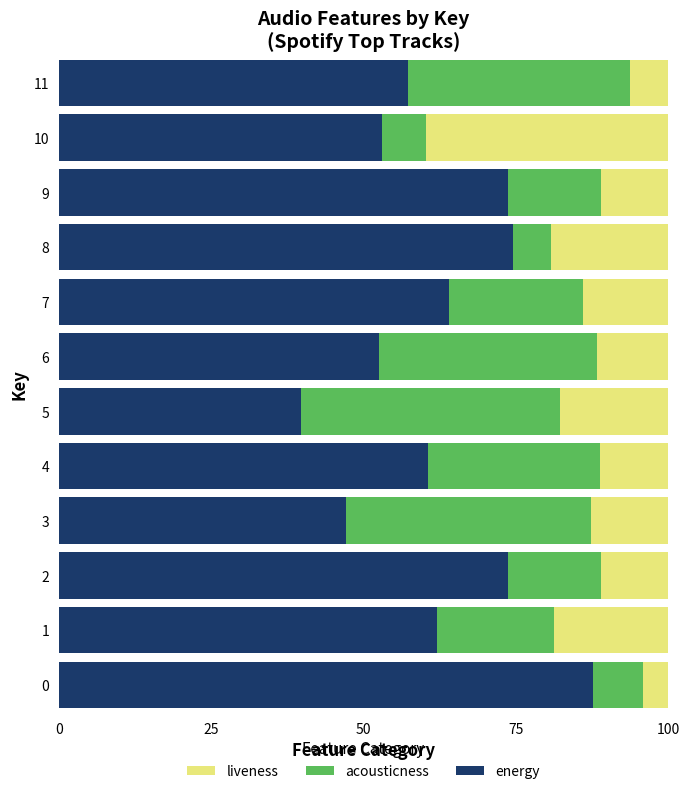

The energy series shows 62.2 at 5. True or false?

False